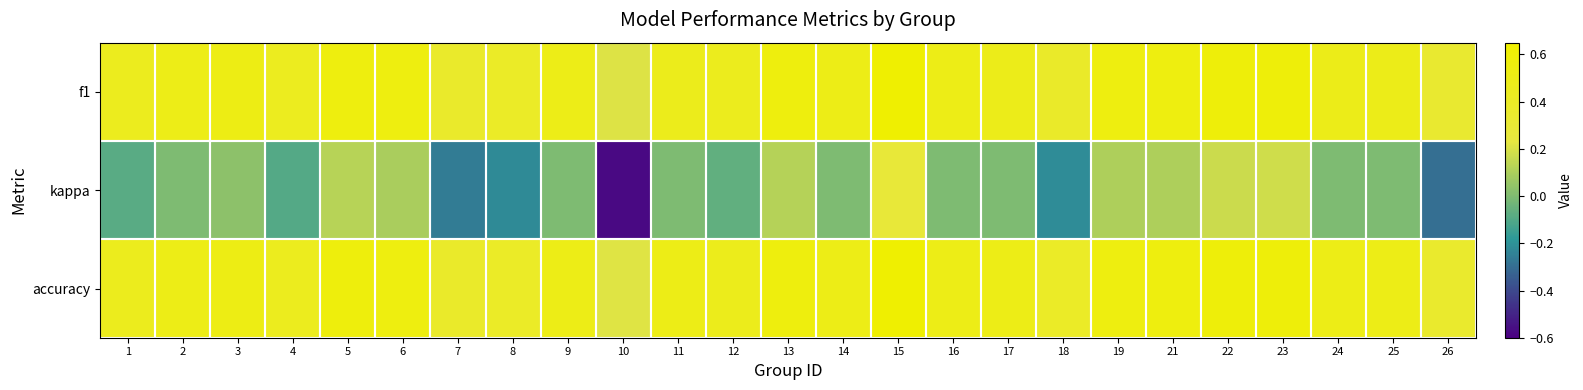

What is the total value across all series at 3?

1.1